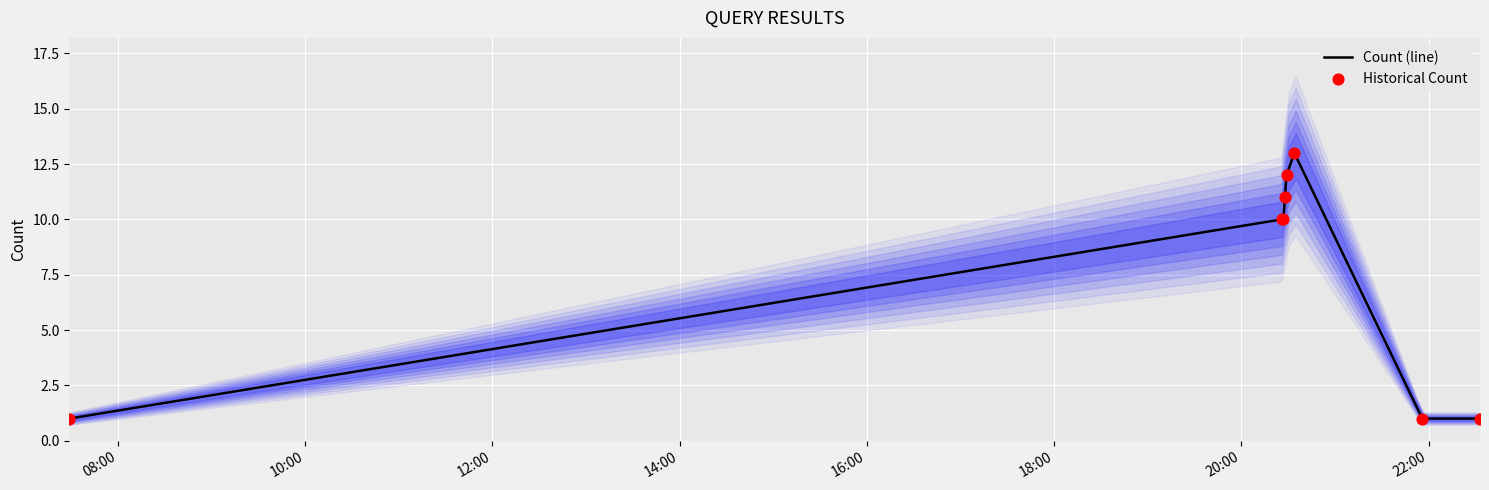

What is the highest value of the Count (line) series?

13